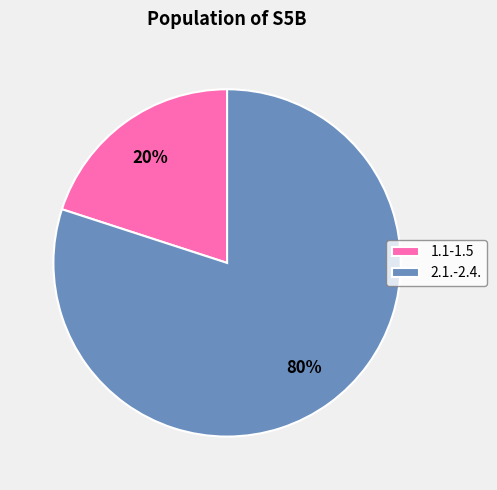

To the nearest percent, what is the average slice percentage?

50%